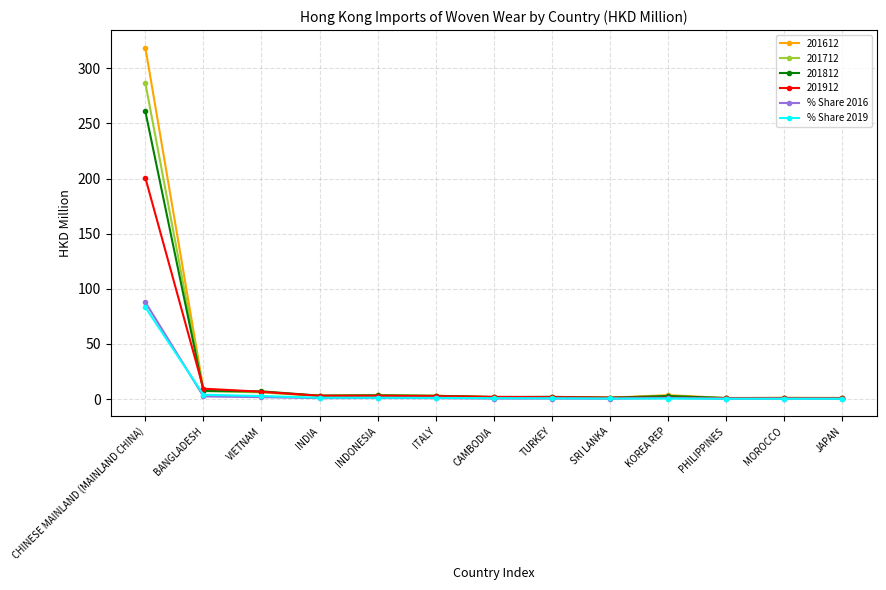

Between which two adjacent categories do % Share 2019 and % Share 2016 first intersect?

CHINESE MAINLAND (MAINLAND CHINA) and BANGLADESH